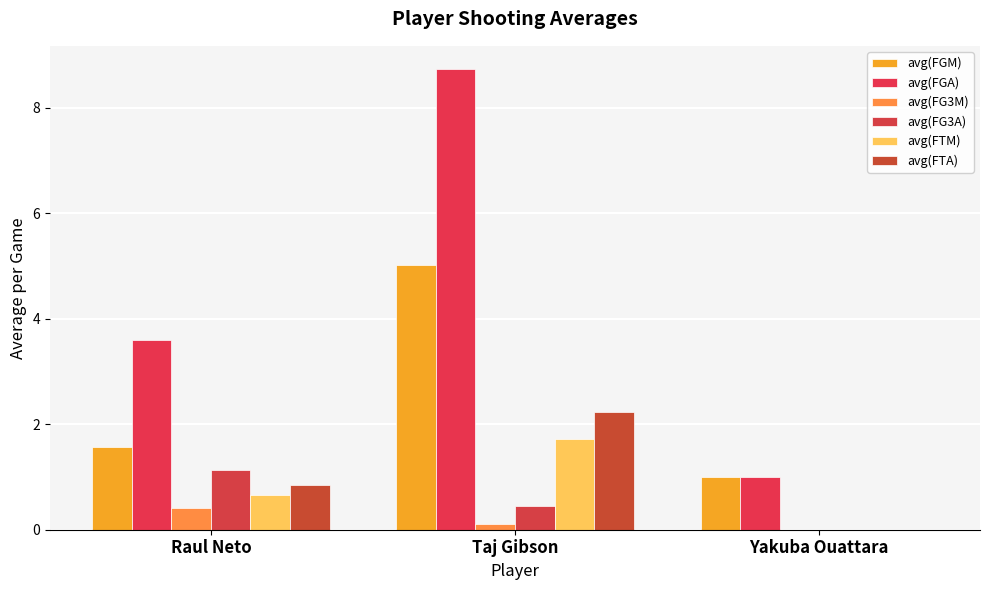

The avg(FGA) series shows 3.6 at Taj Gibson. True or false?

False